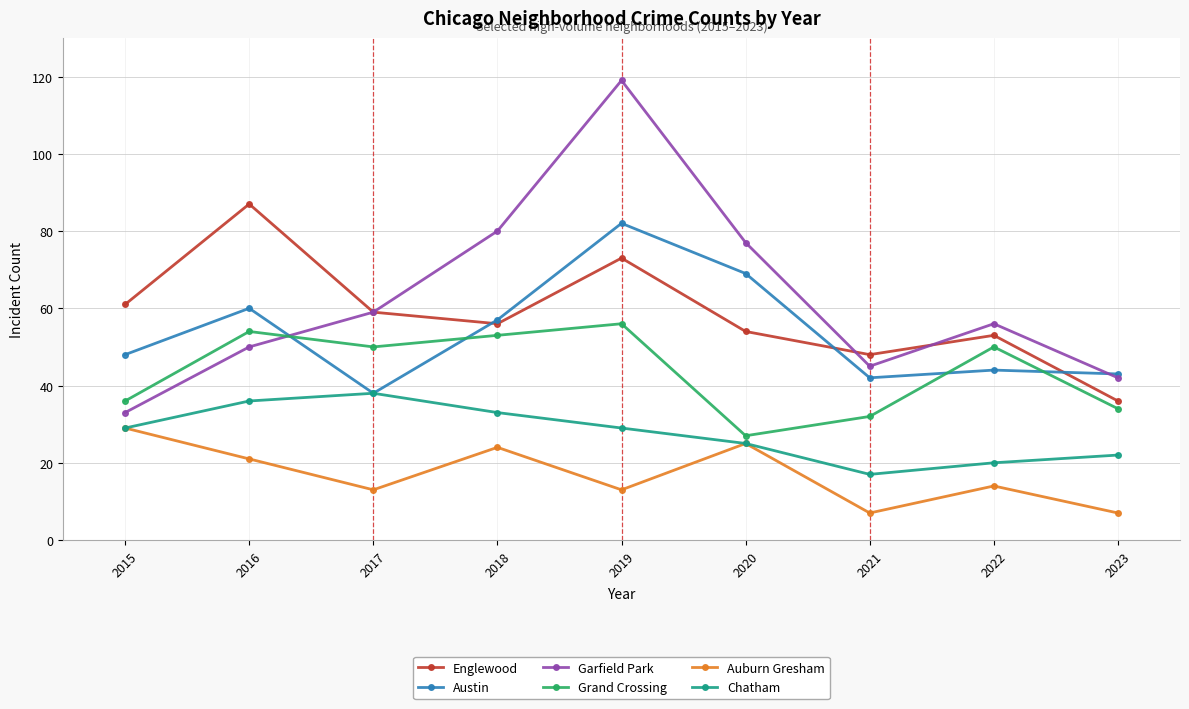

At how many categories does at least one series exceed 105?

1